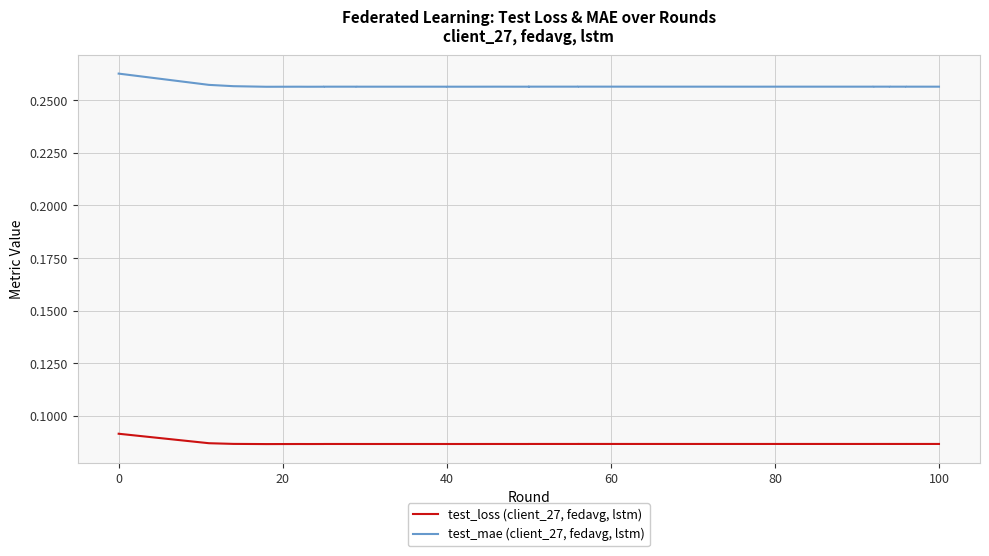

How many interior local peaks does the test_loss (client_27, fedavg, lstm) series have?

10